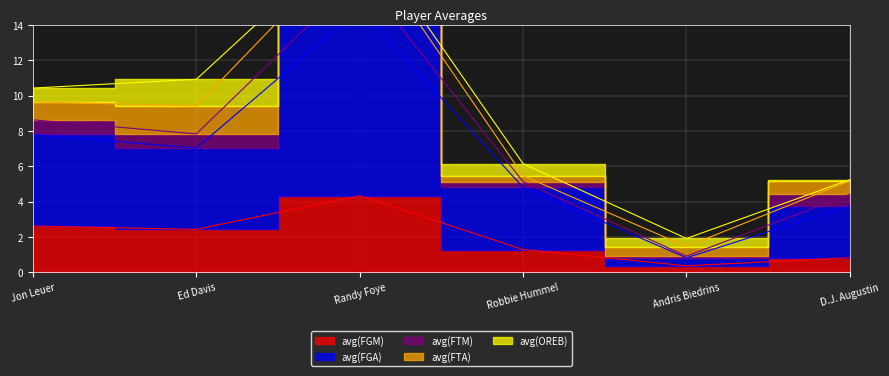

What is the sum of all avg(FTM) values?

50.2